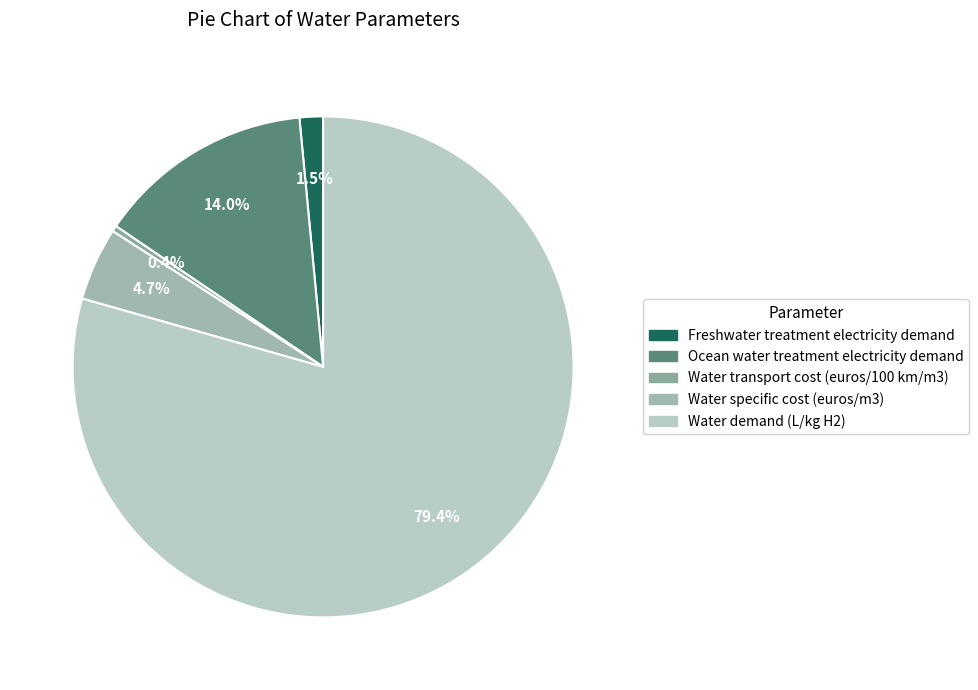

Which has a higher value, Water transport cost (euros/100 km/m3) or Freshwater treatment electricity demand?

Freshwater treatment electricity demand